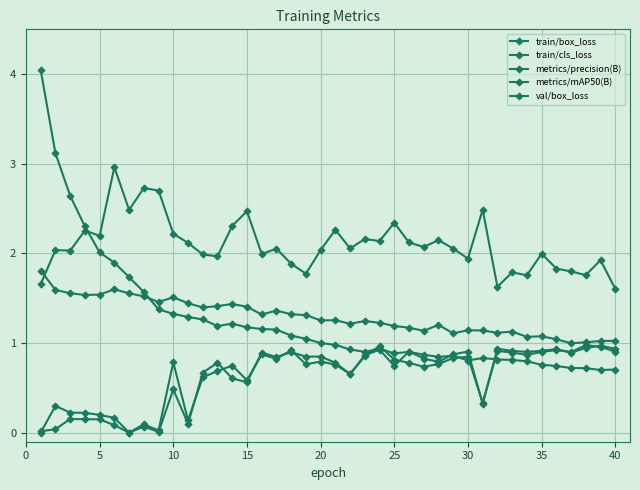

How many lines are shown in the chart?

5